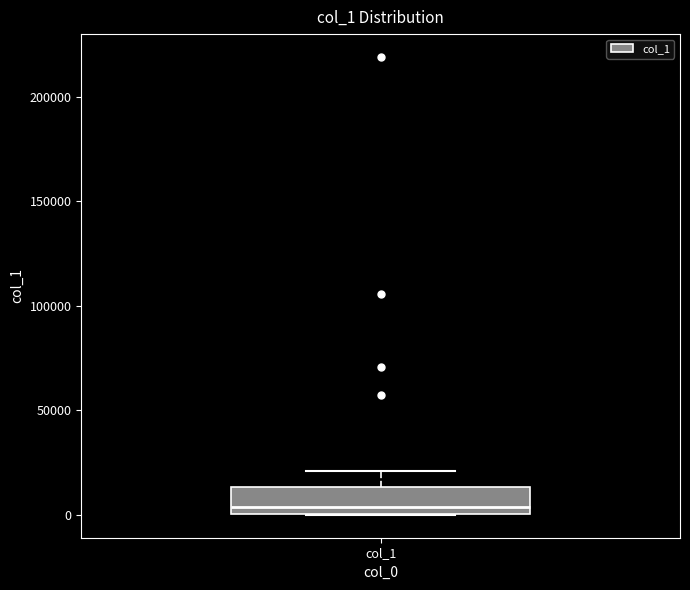

Read this box plot against the y-axis: the position of the median line, the range covered by the box, and the ends of both whiskers. The values are not printed on the chart, so give them approximately, as read against the axis.

median 5000, box 0 to 15000, whiskers 0 to 20000